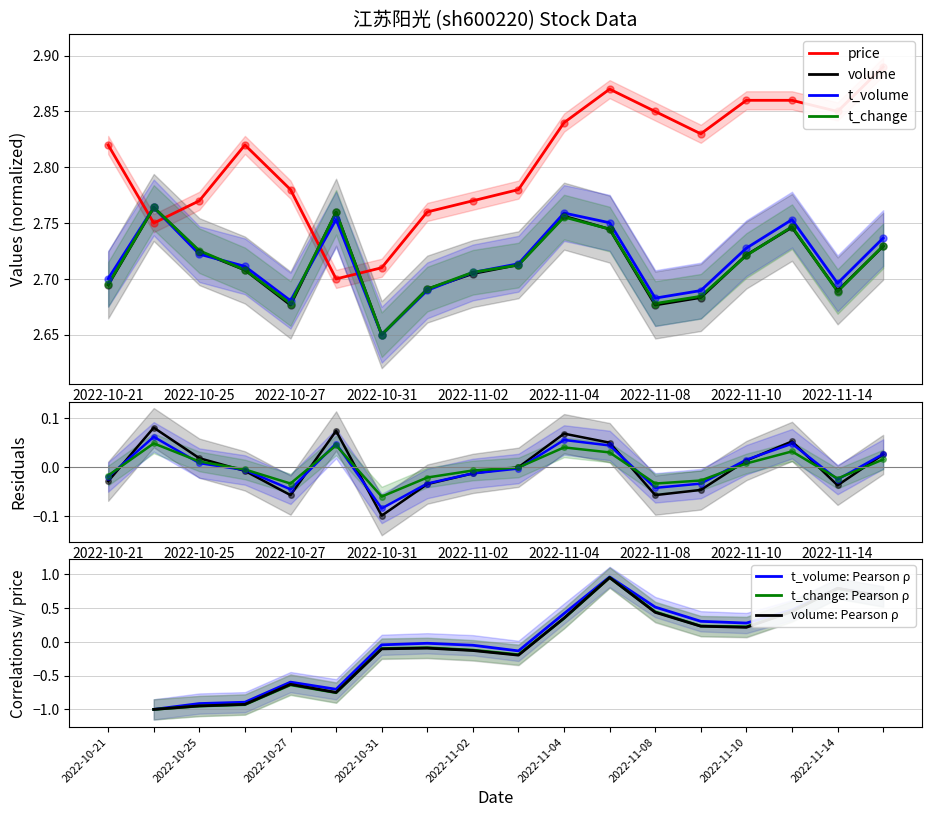

Is the value of t_change at 2022-11-14 greater than the value of volume at 2022-11-08?

Yes